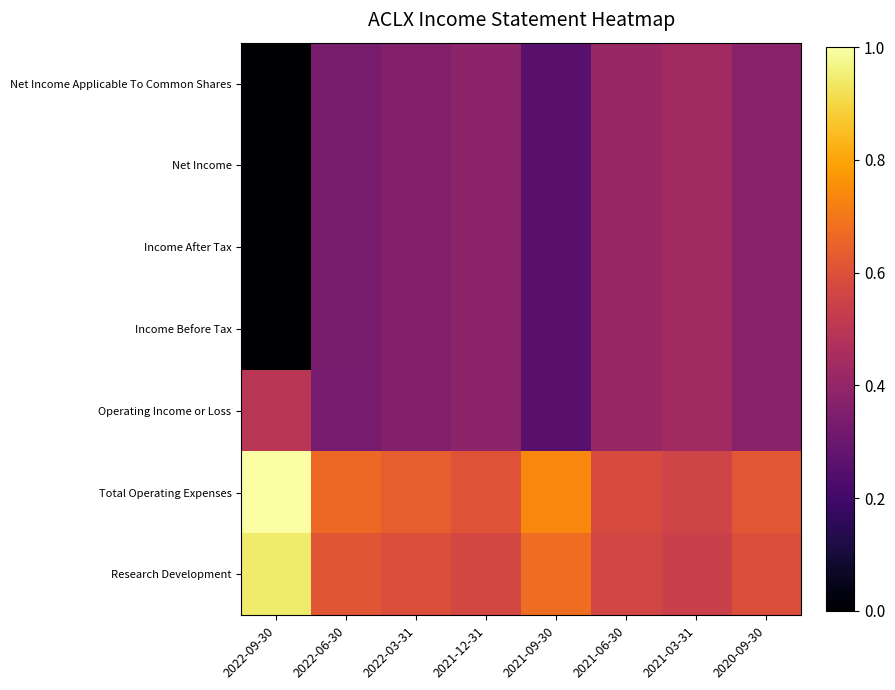

Reading left to right, what are all the values shown in this chart?

Research Development: 2022-09-30=0.9	2022-06-30=0.6	2022-03-31=0.6	2021-12-31=0.6	2021-09-30=0.7	2021-06-30=0.6	2021-03-31=0.5	2020-09-30=0.6
Total Operating Expenses: 2022-09-30=1.0	2022-06-30=0.7	2022-03-31=0.6	2021-12-31=0.6	2021-09-30=0.7	2021-06-30=0.6	2021-03-31=0.6	2020-09-30=0.6
Operating Income or Loss: 2022-09-30=0.5	2022-06-30=0.3	2022-03-31=0.4	2021-12-31=0.4	2021-09-30=0.3	2021-06-30=0.4	2021-03-31=0.4	2020-09-30=0.4
Income Before Tax: 2022-09-30=0.0	2022-06-30=0.3	2022-03-31=0.4	2021-12-31=0.4	2021-09-30=0.3	2021-06-30=0.4	2021-03-31=0.4	2020-09-30=0.4
Income After Tax: 2022-09-30=0.0	2022-06-30=0.3	2022-03-31=0.4	2021-12-31=0.4	2021-09-30=0.3	2021-06-30=0.4	2021-03-31=0.4	2020-09-30=0.4
Net Income: 2022-09-30=0.0	2022-06-30=0.3	2022-03-31=0.4	2021-12-31=0.4	2021-09-30=0.3	2021-06-30=0.4	2021-03-31=0.4	2020-09-30=0.4
Net Income Applicable To Common Shares: 2022-09-30=0.0	2022-06-30=0.3	2022-03-31=0.4	2021-12-31=0.4	2021-09-30=0.3	2021-06-30=0.4	2021-03-31=0.4	2020-09-30=0.4